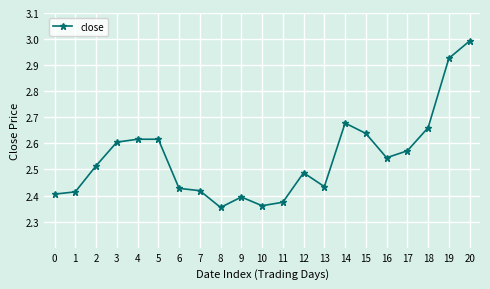

What is the greatest value displayed?

3.0